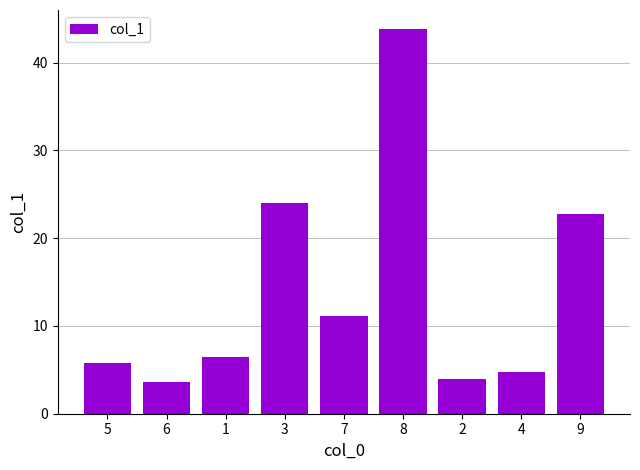

Between 1 and 7, which is larger?

7